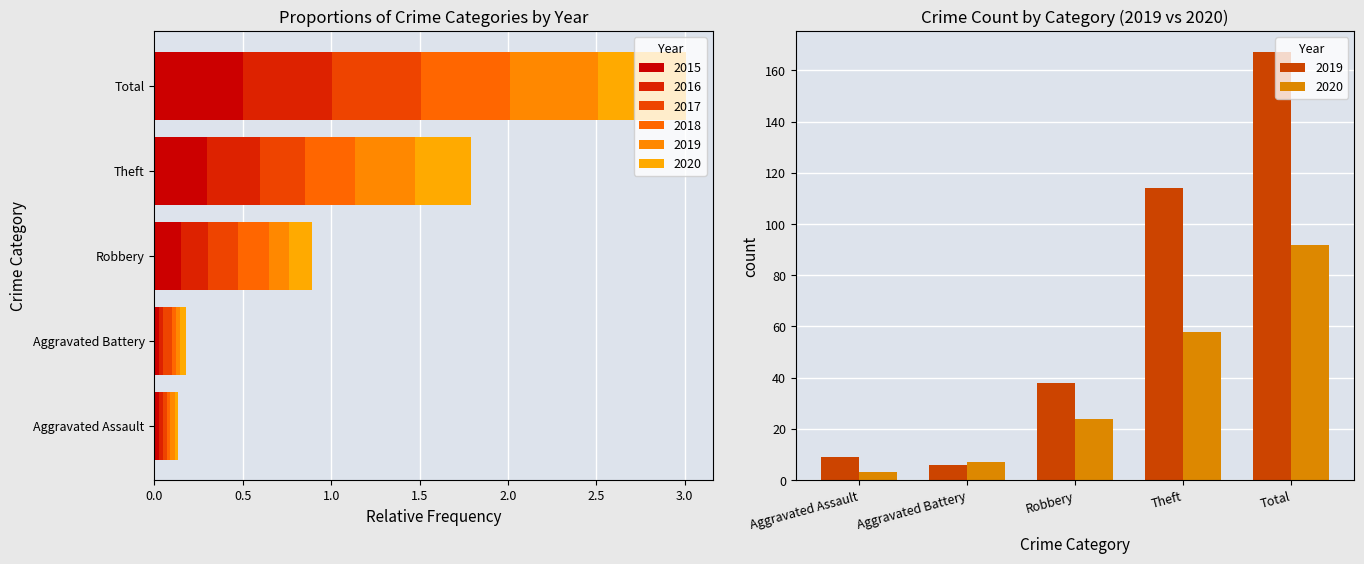

True or false: 2015 has a value of 0.0 at Aggravated Assault.

True